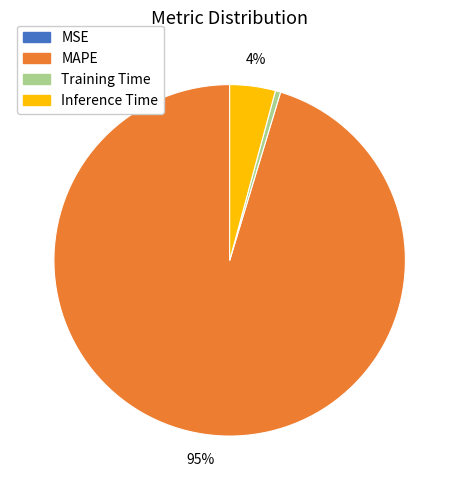

Is the sum of Training Time and Inference Time greater than half?

No